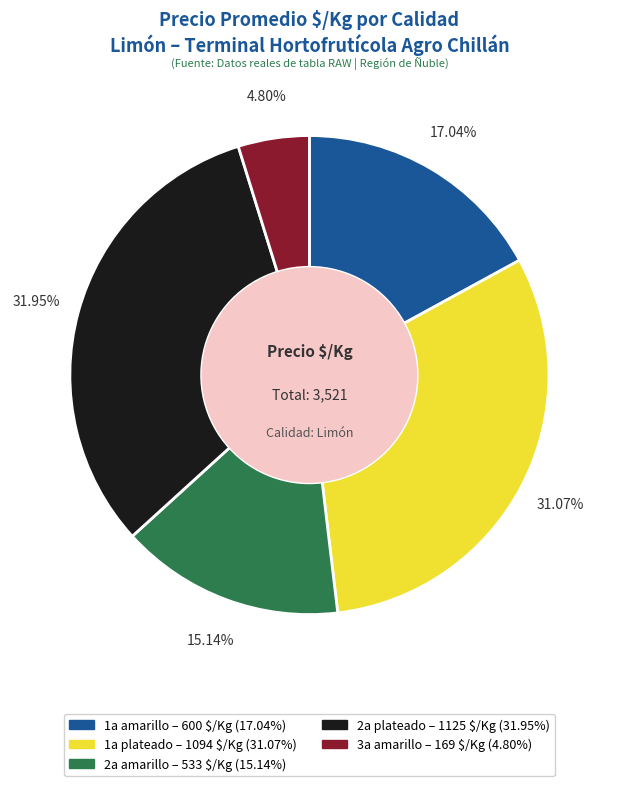

Does any single category account for the majority?

No